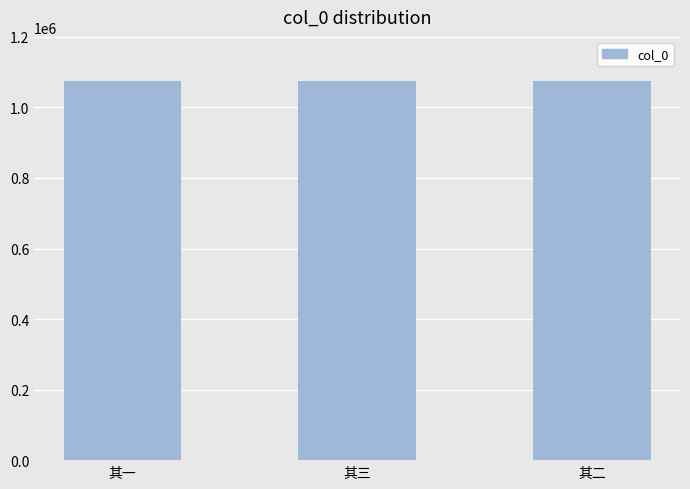

How many data points does each series have?

3